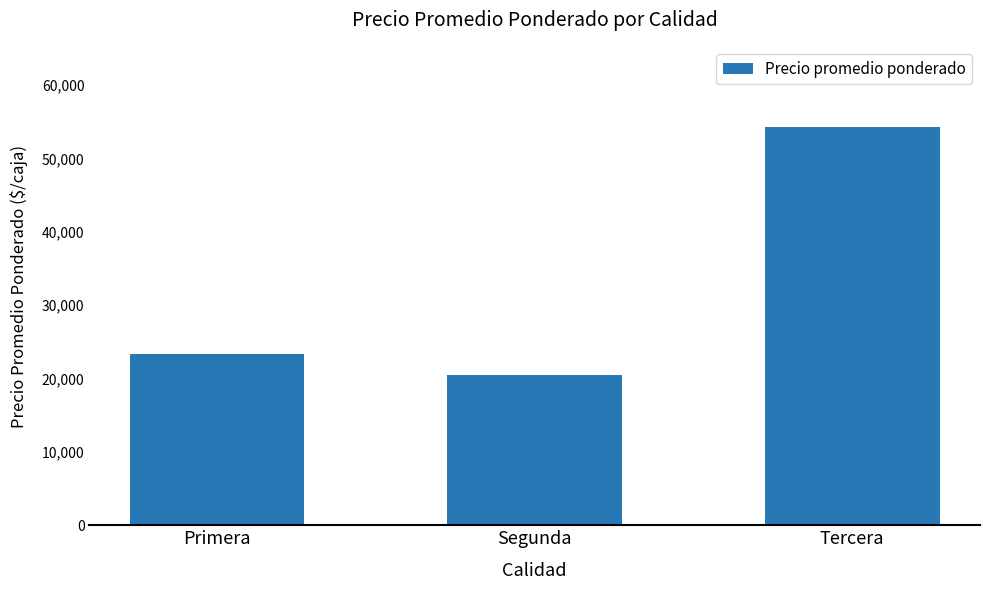

Rank the categories by value from highest to lowest.

Tercera, Primera, Segunda